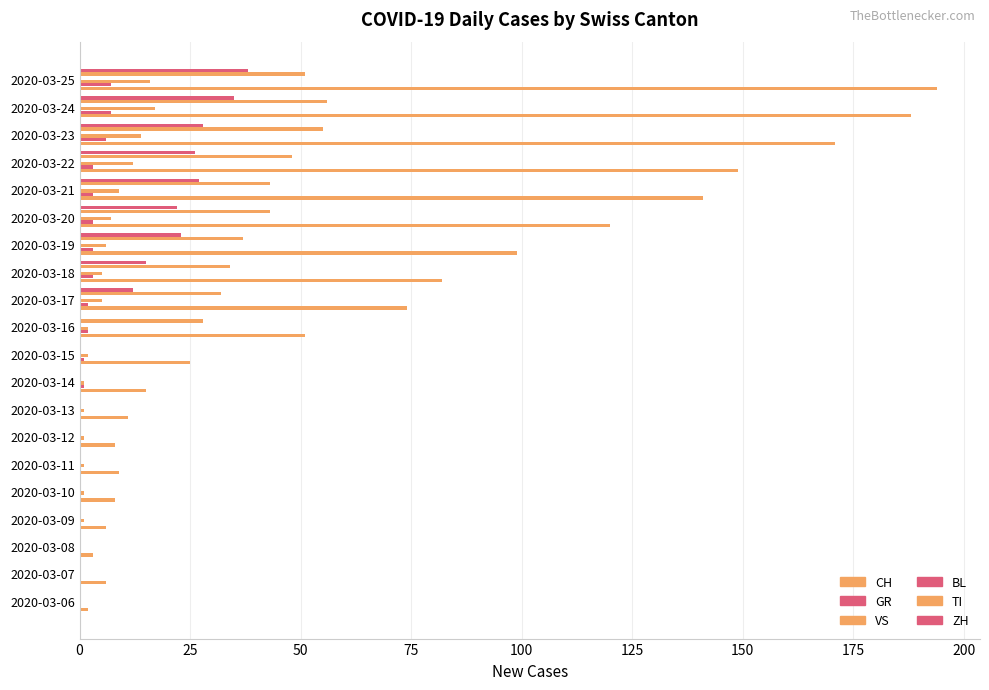

Which series has the largest total across all categories?

CH